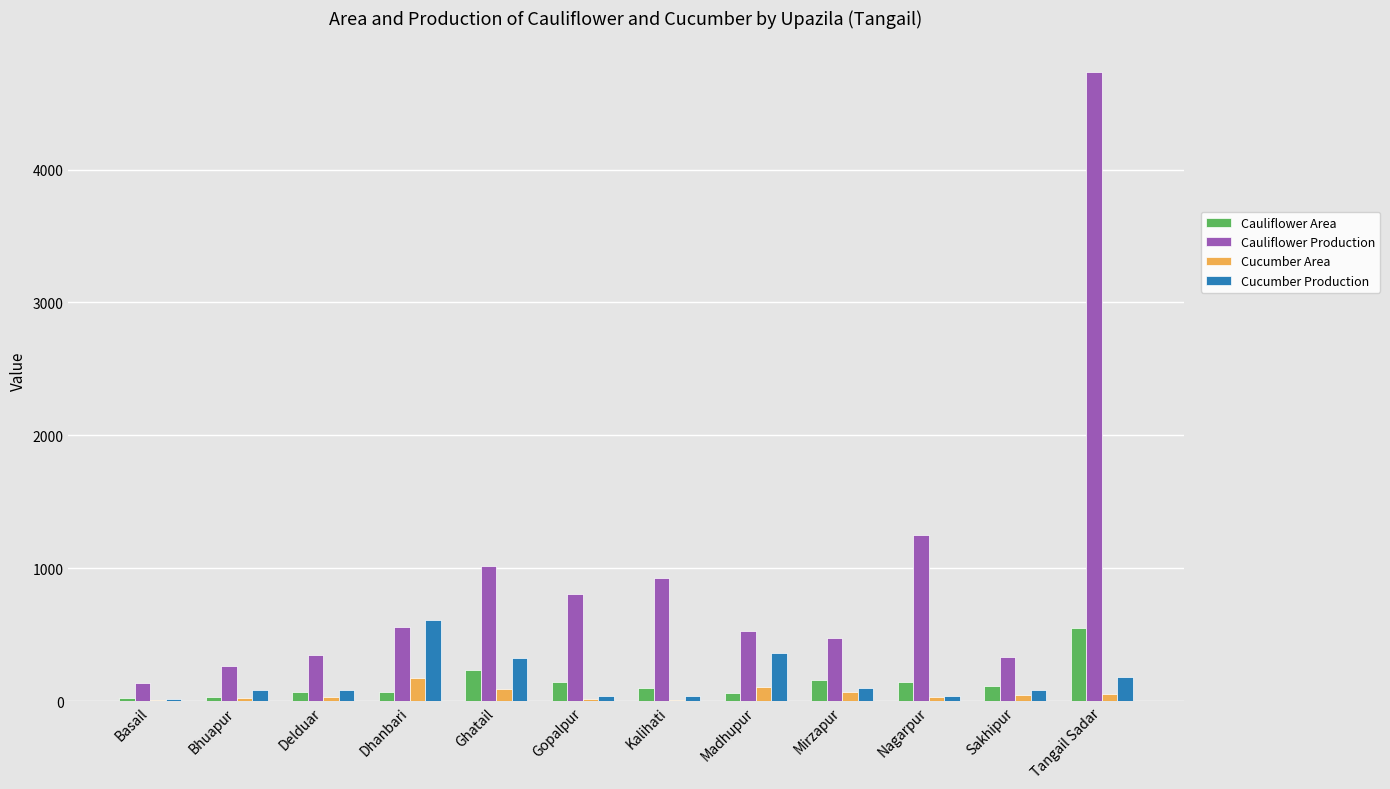

What is the maximum value for Cucumber Production?

612.5